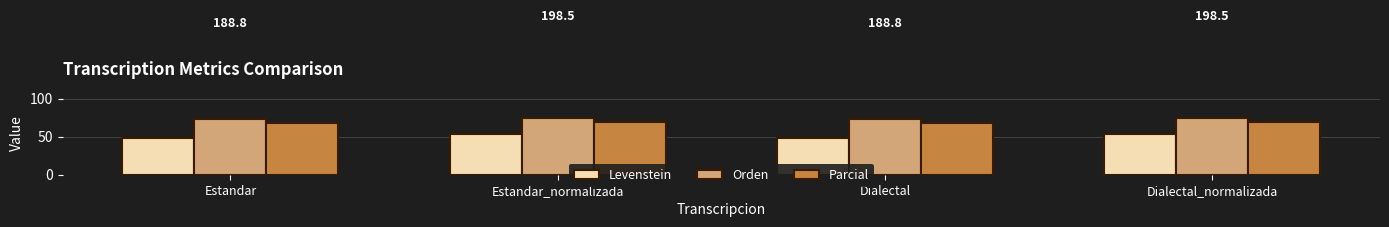

Is the value of Orden at Dialectal greater than the value of Parcial at Dialectal?

Yes